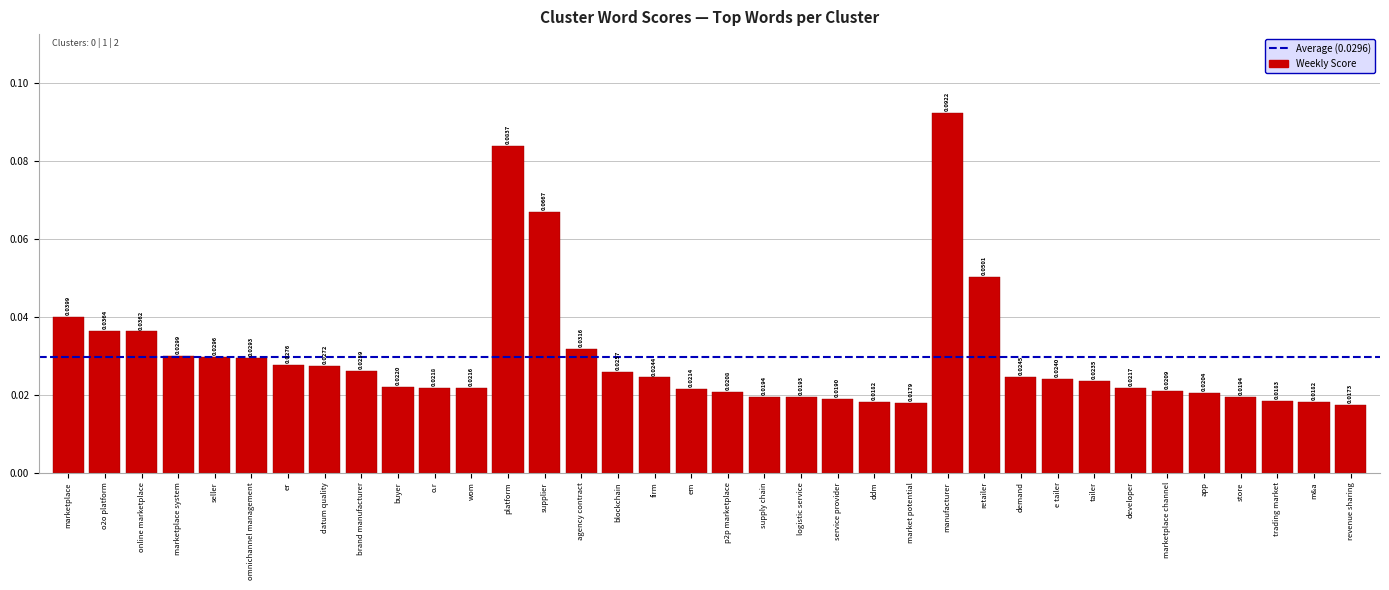

Which label corresponds to the smallest value in the chart?

revenue sharing